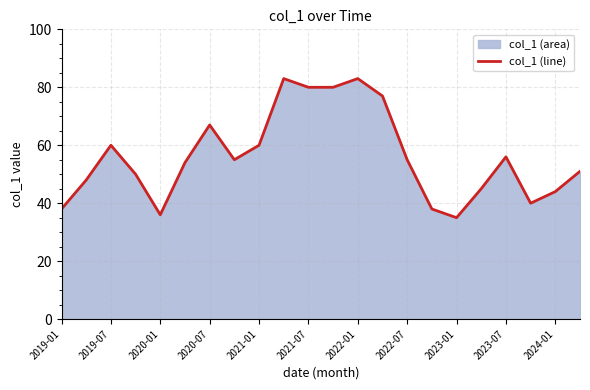

What is the value of the 17th point from the left?

35